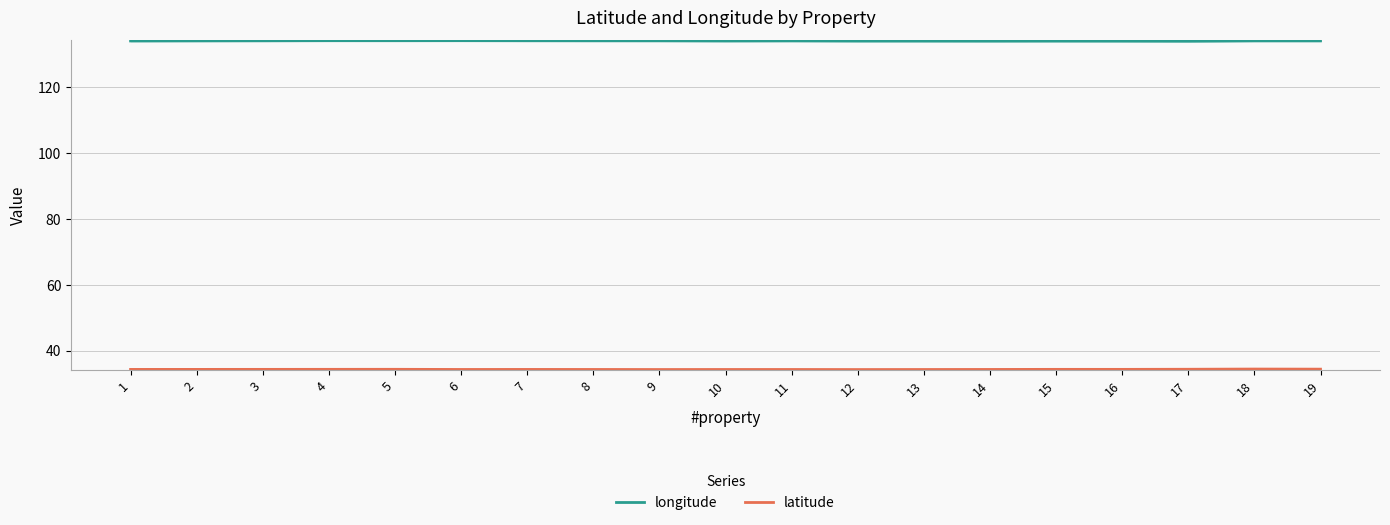

How many lines are shown in the chart?

2